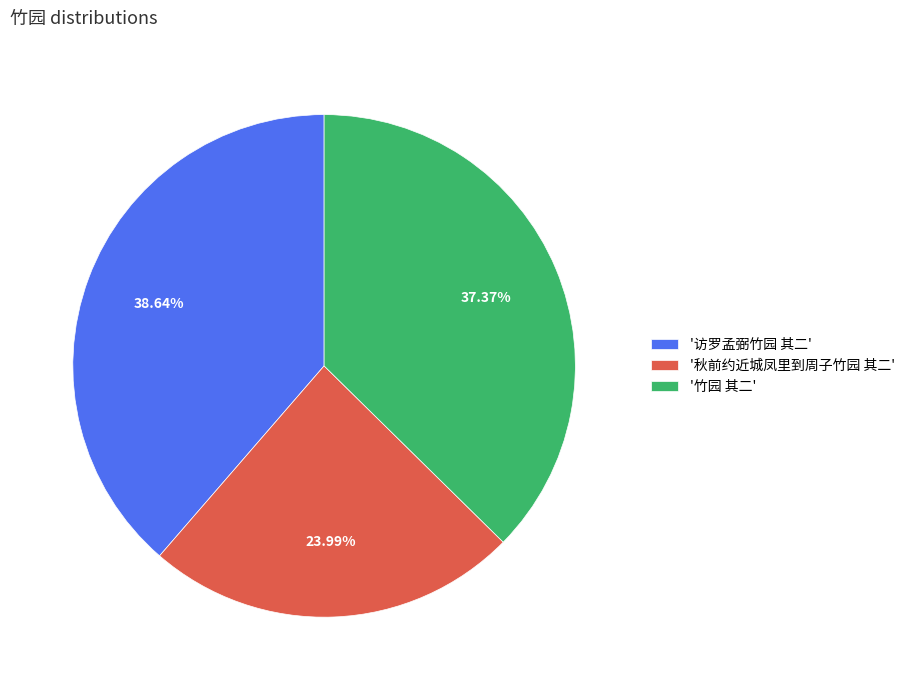

Does any single category account for the majority?

No